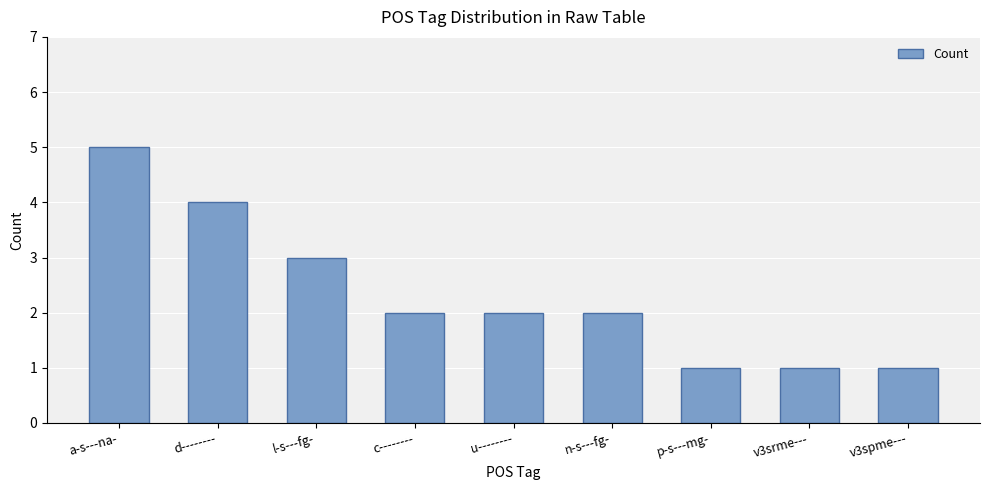

Reading left to right, transcribe all the data shown in this chart.

5	4	3	2	2	2	1	1	1